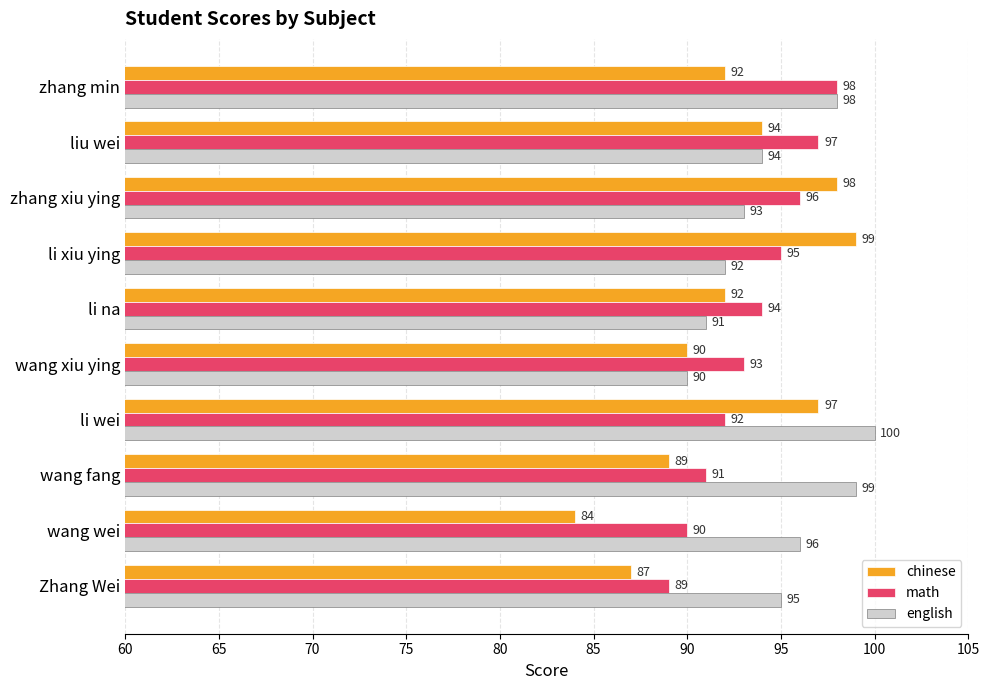

Which series has the widest spread of values?

chinese